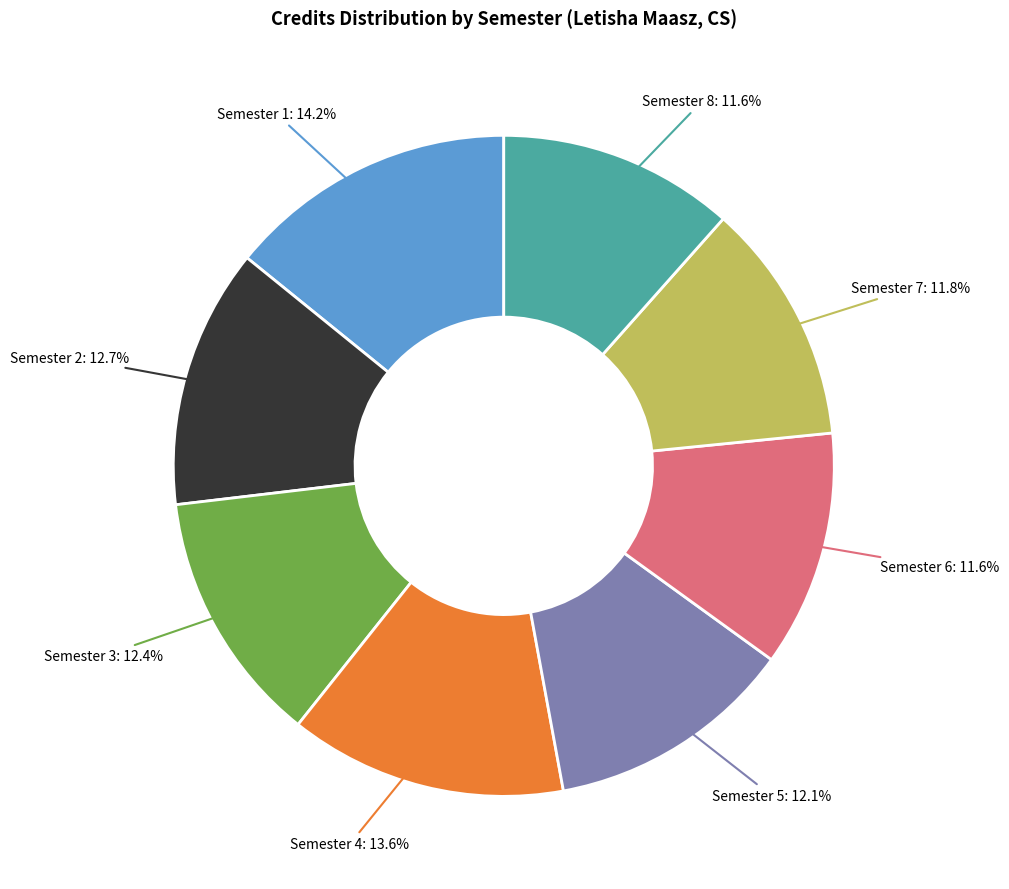

Between Semester 1 and Semester 3, which is larger?

Semester 1